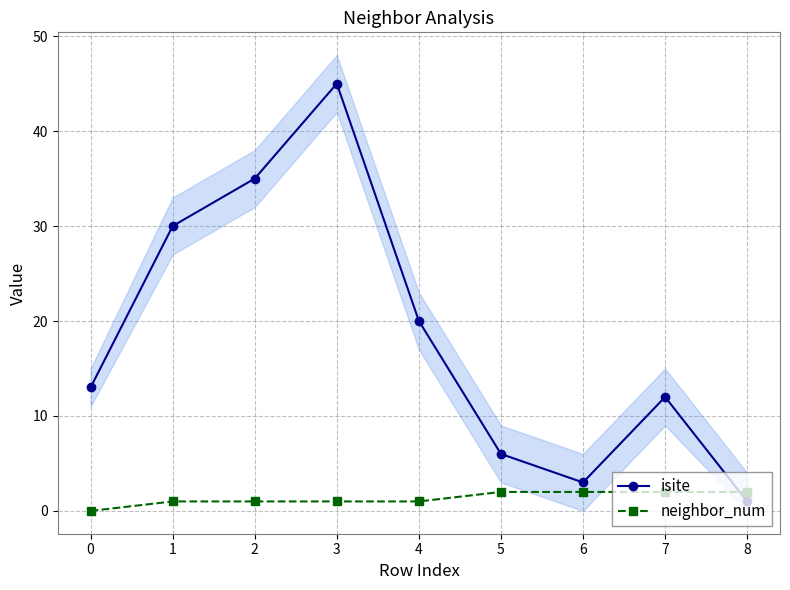

Between which two adjacent categories do isite and neighbor_num first intersect?

7 and 8